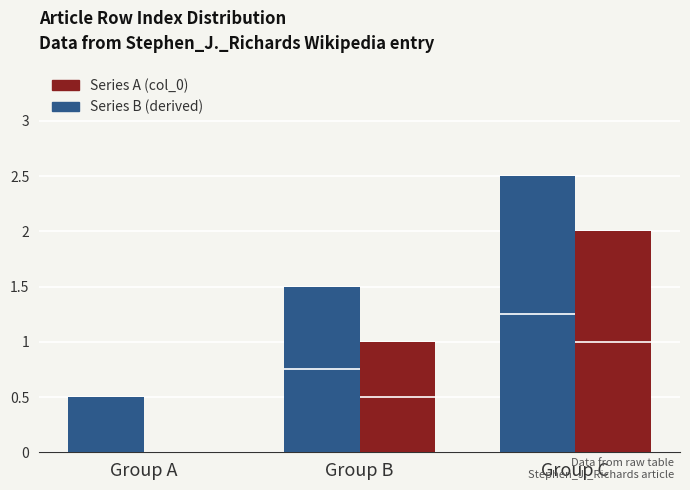

How many values in the Series A (col_0) series exceed 1?

1